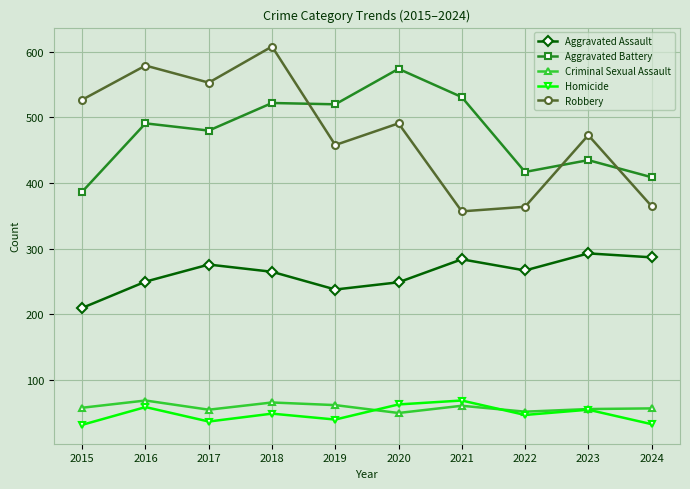

True or false: Aggravated Battery has more than 0 points higher than both neighbors.

True